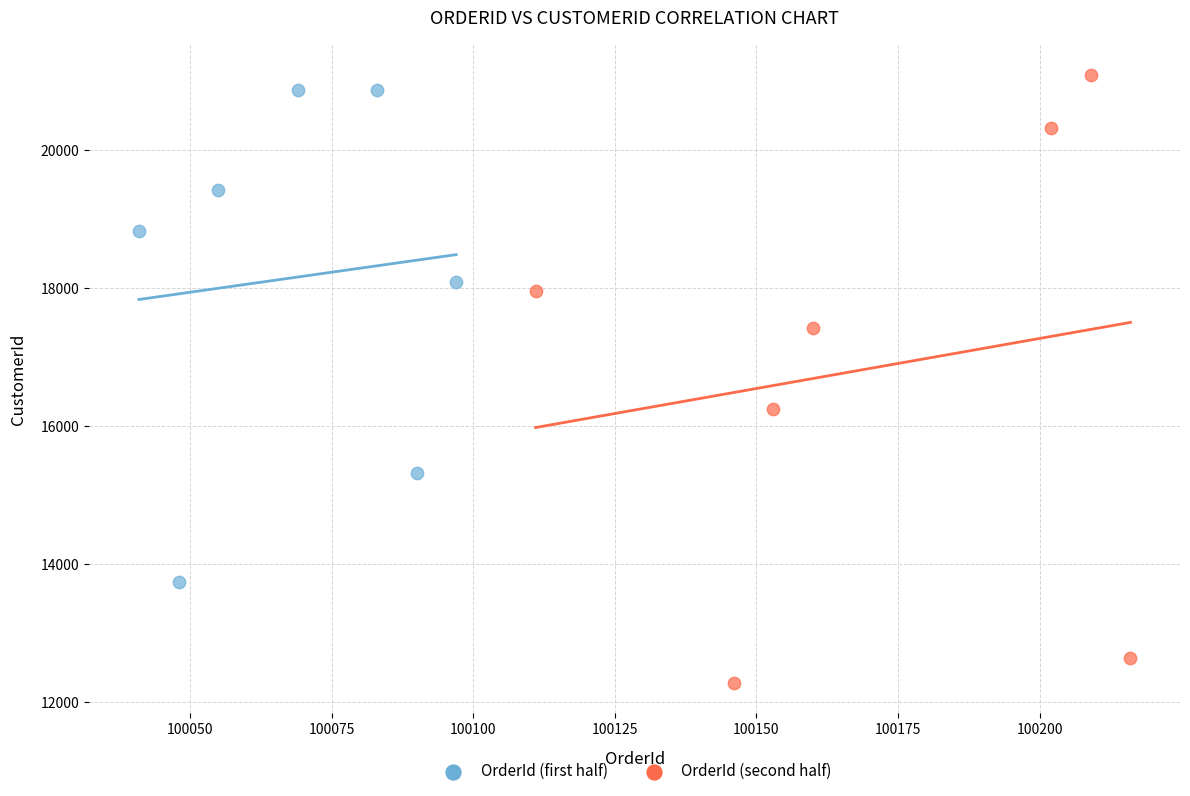

Which series contains the lowest Y value?

OrderId (second half)